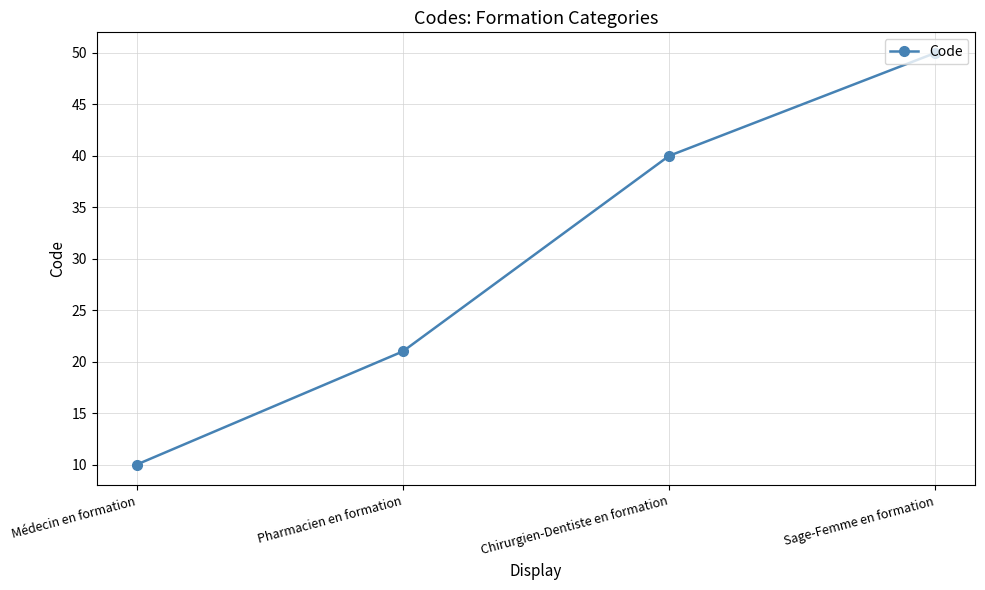

How many lines are shown in the chart?

1